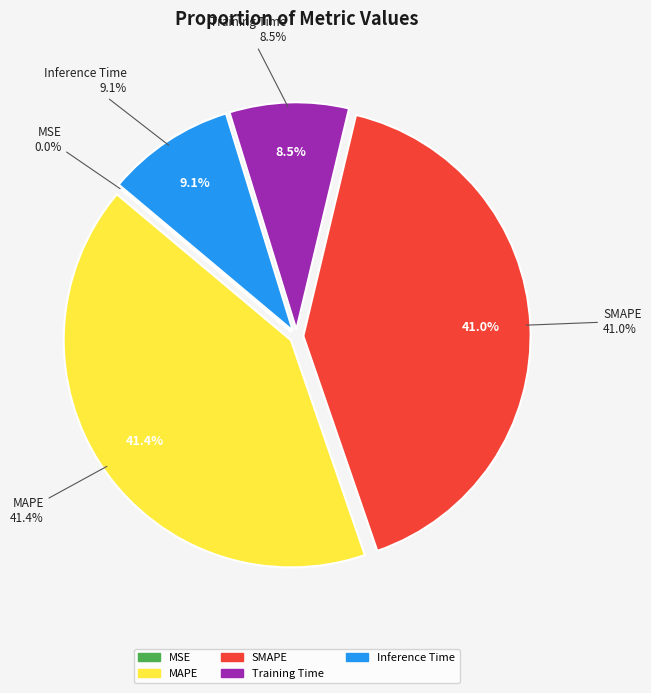

Combined, do MSE and MAPE account for over 50%?

No